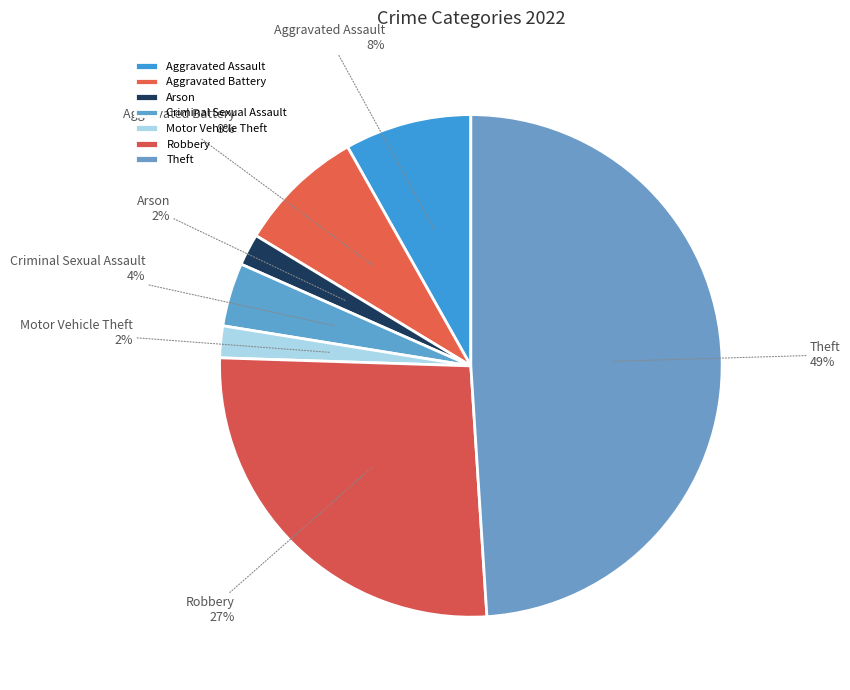

To the nearest percent, what is the difference between the Robbery and Theft slice percentages?

22%